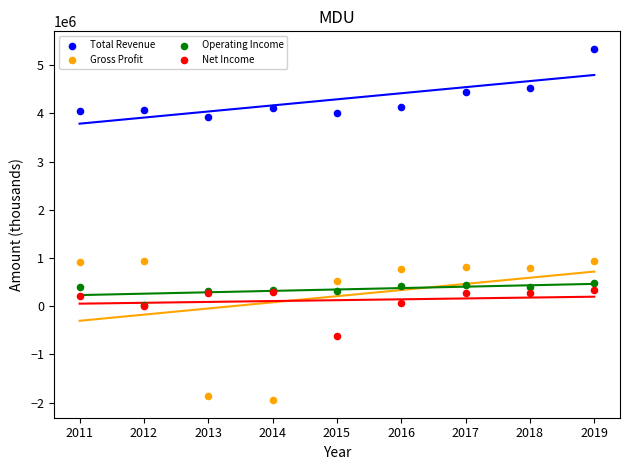

In the Gross Profit series, what Y value is closest to -501850?

512700